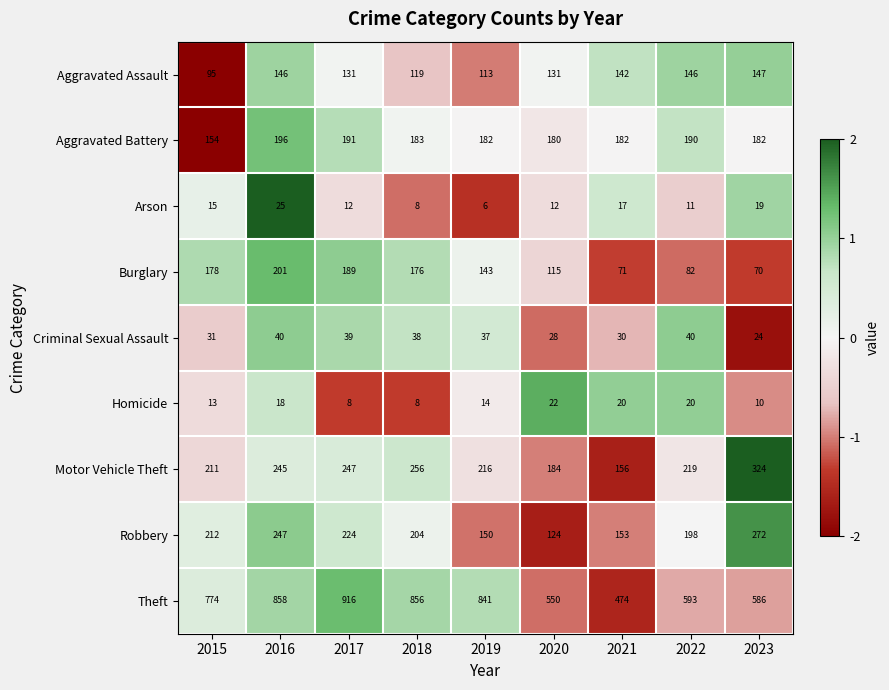

Which series has the largest total across all categories?

Theft